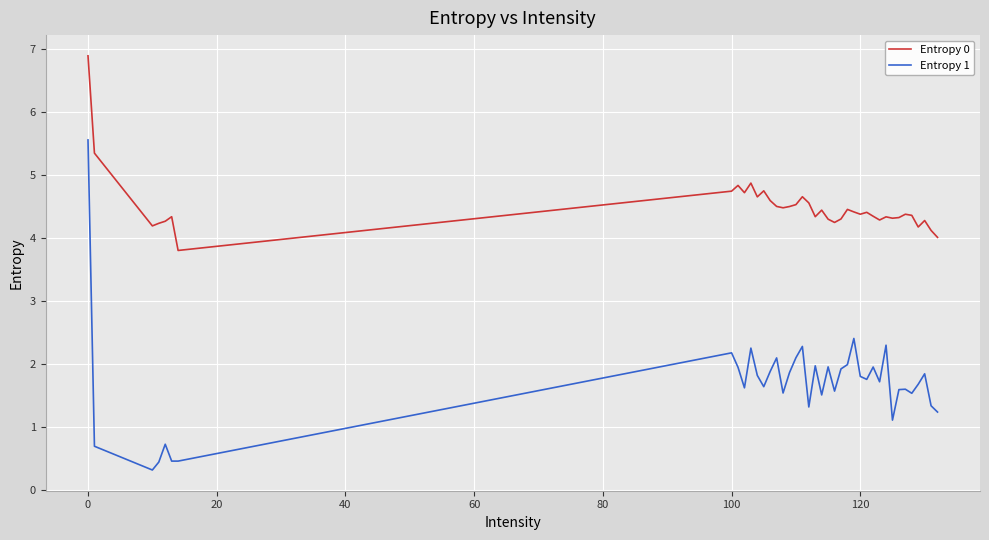

Which series has the widest spread of values?

Entropy 1